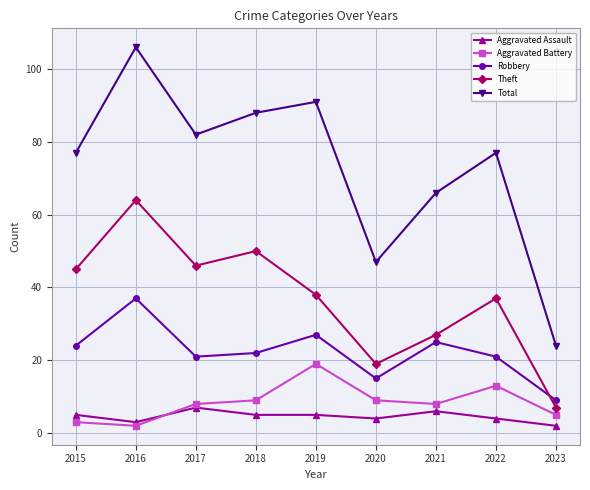

What is the minimum value shown in the chart?

2